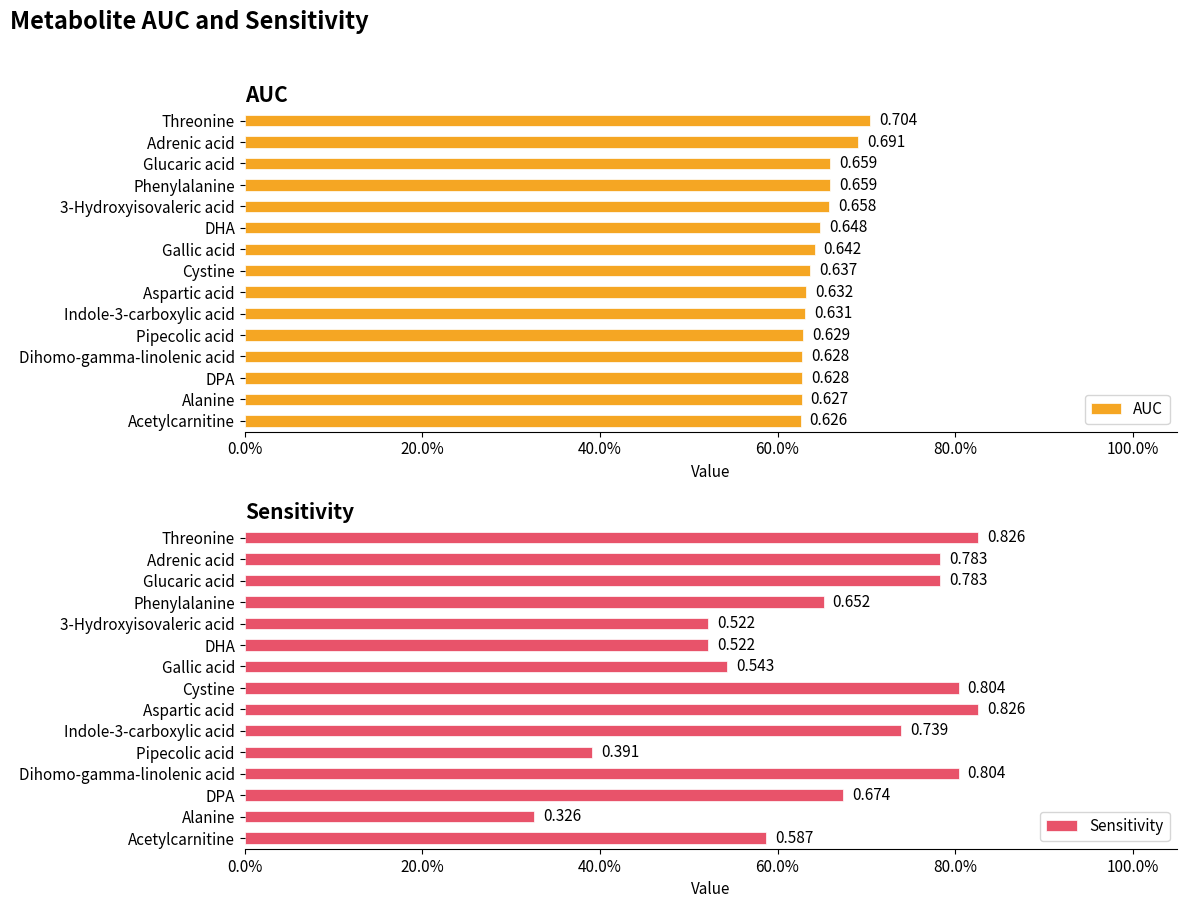

True or false: AUC has a value of 0.2 at Pipecolic acid.

False